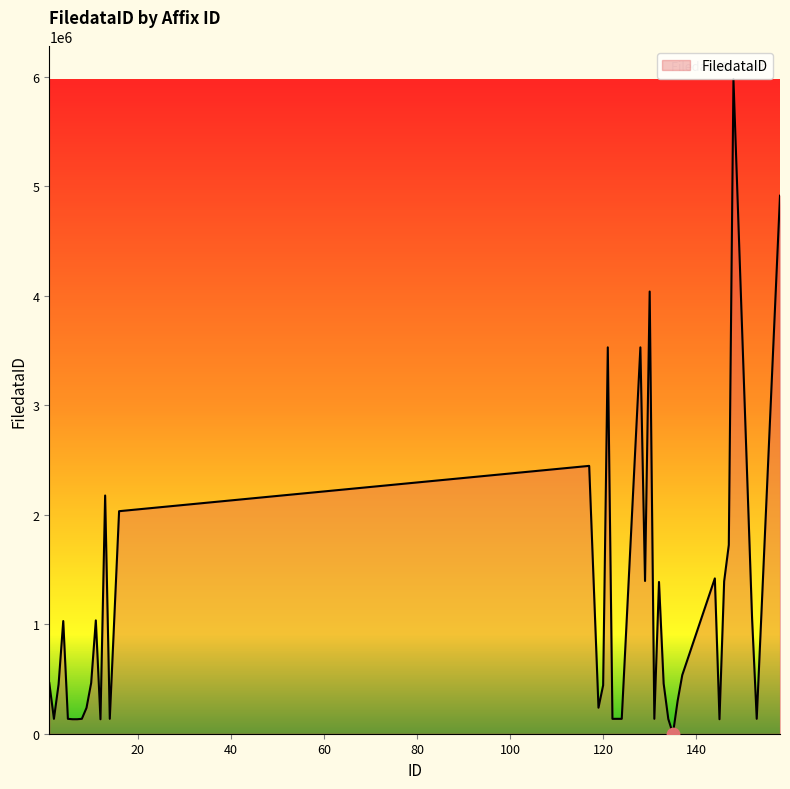

What is the difference between the maximum and minimum values?

5976939